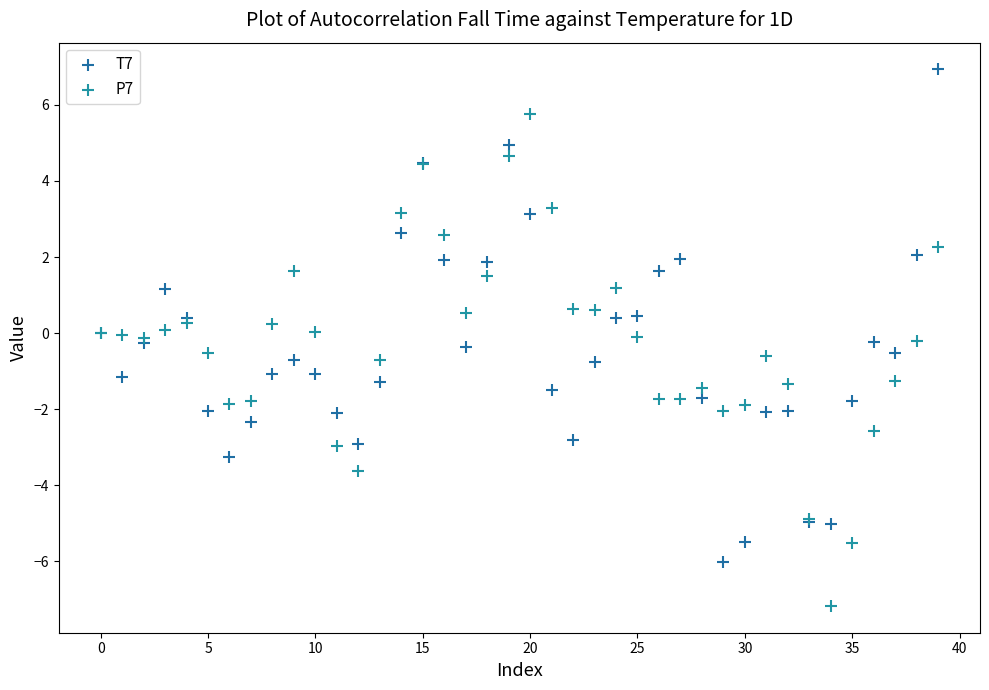

Which series contains the highest Y value?

T7